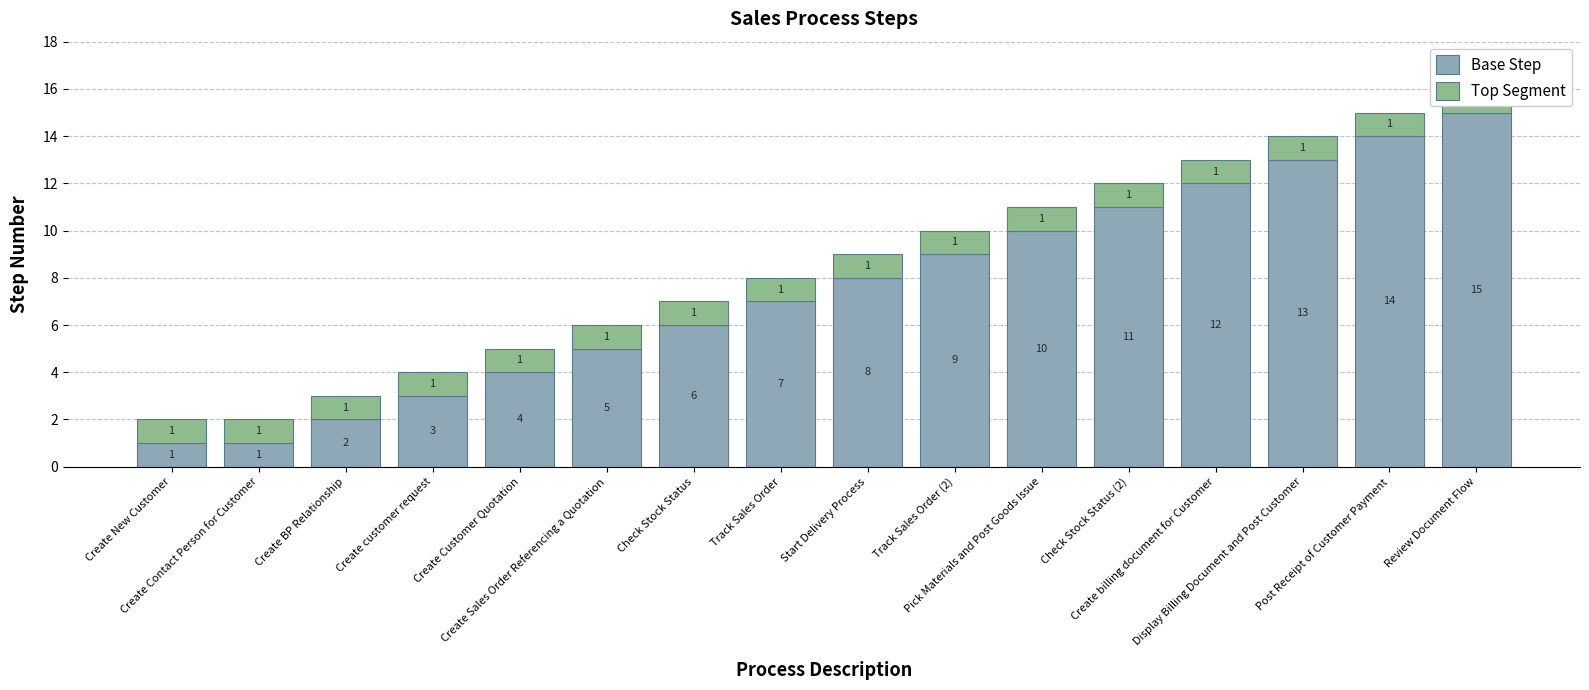

What are all the series names shown in the legend?

Base Step, Top Segment